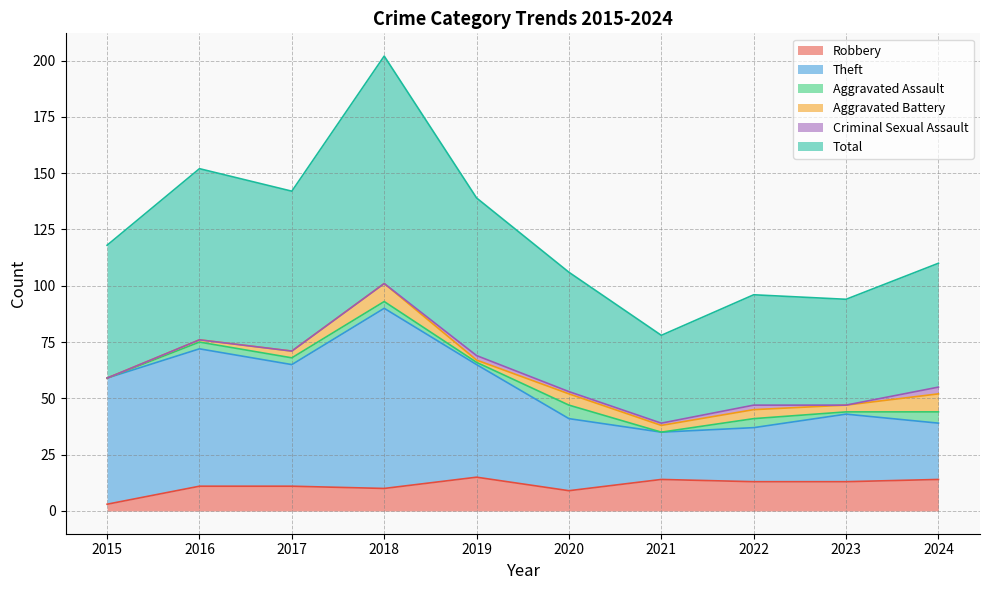

Where is Theft nearest to the value 62?

2015